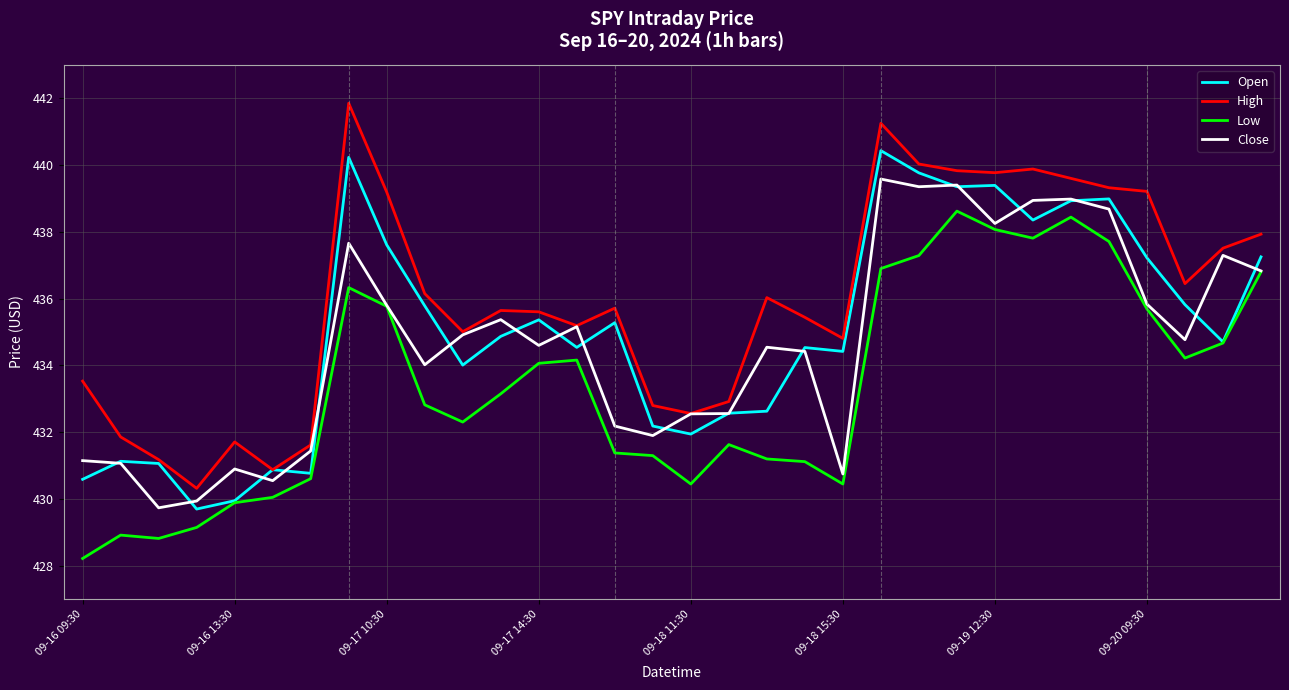

Does the chart display data point markers on the line(s)?

No